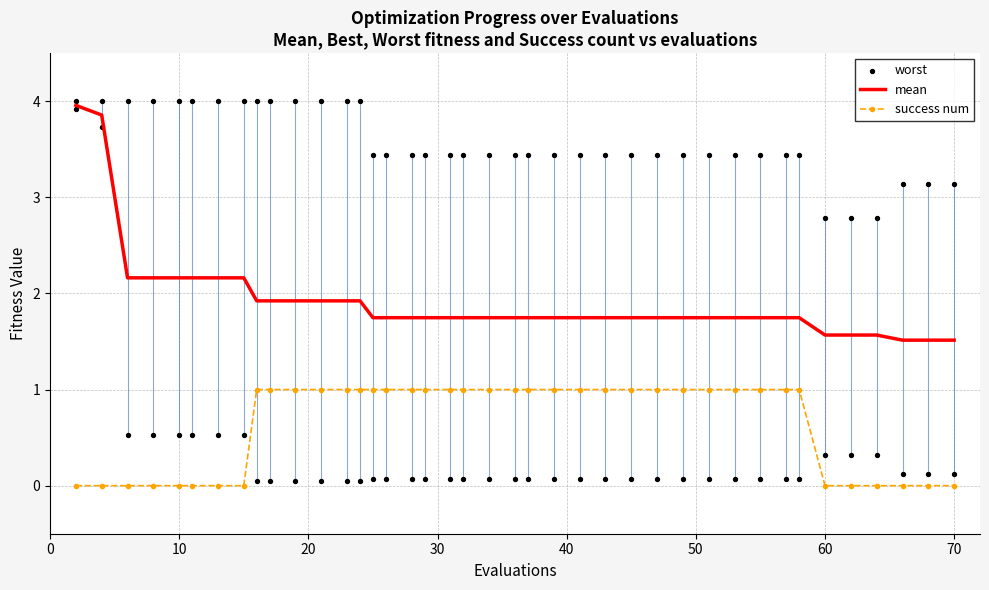

True or false: success num and mean cross at least once.

False